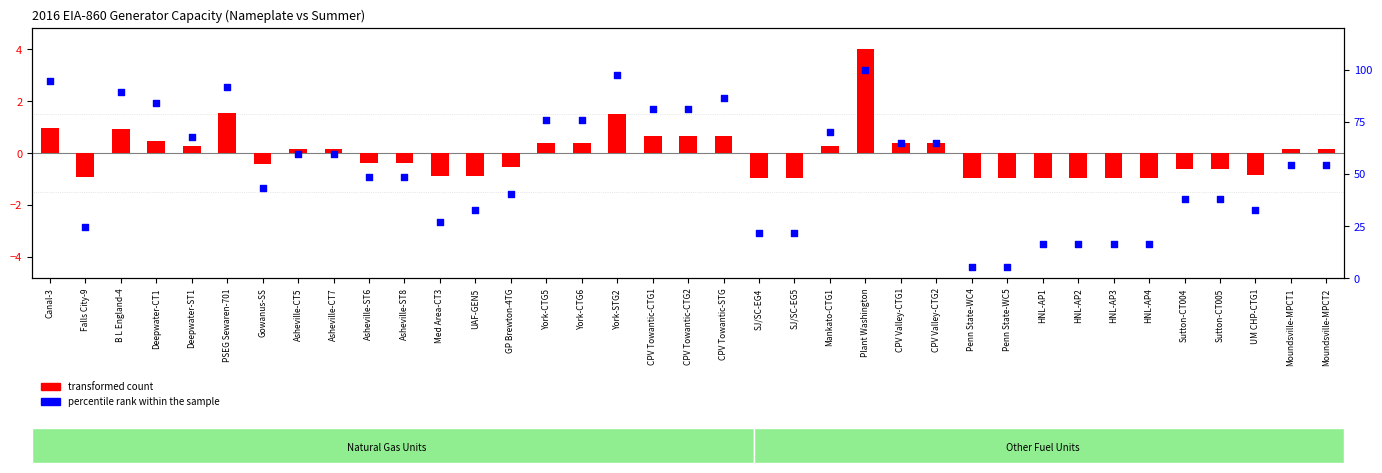

What are all the series names shown in the legend?

transformed count, percentile rank within the sample